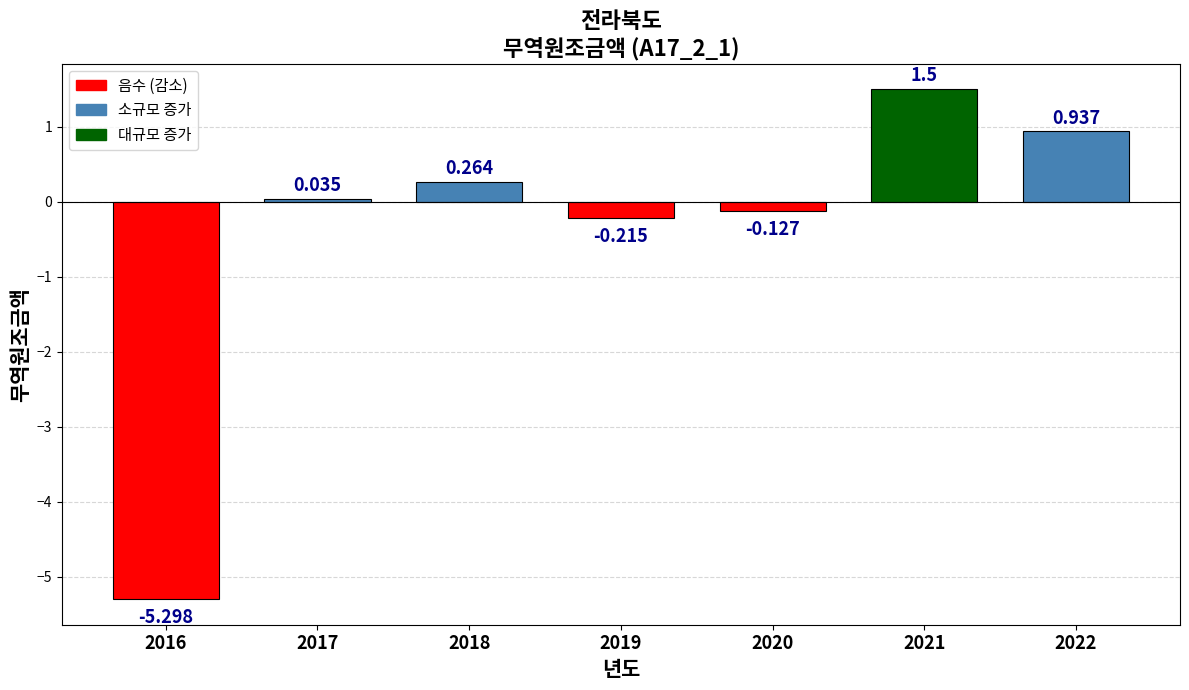

How many data points does each series have?

7